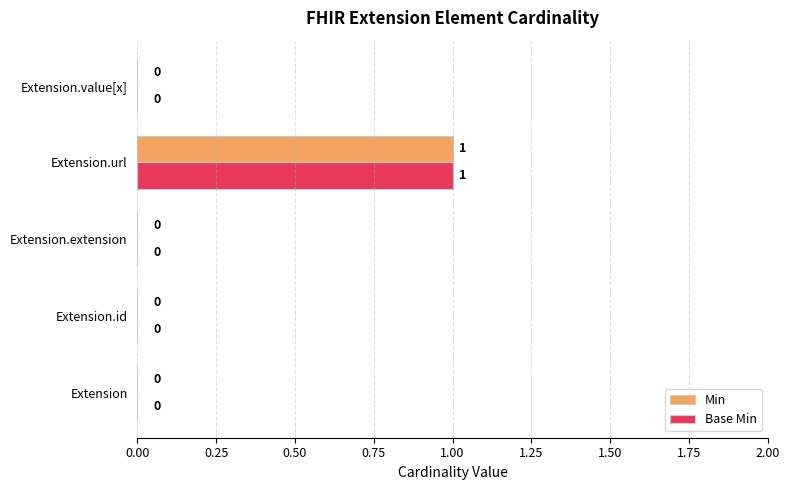

How many positive values does the Min series have?

1